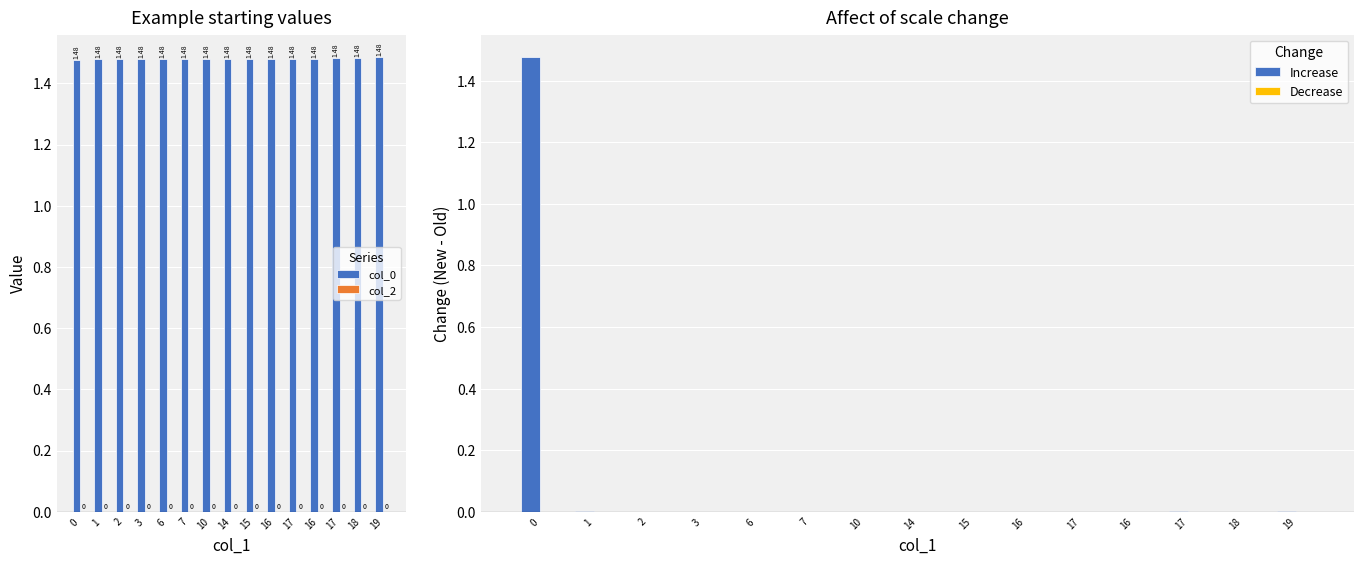

What is the label of the 6th bar from the right?

16